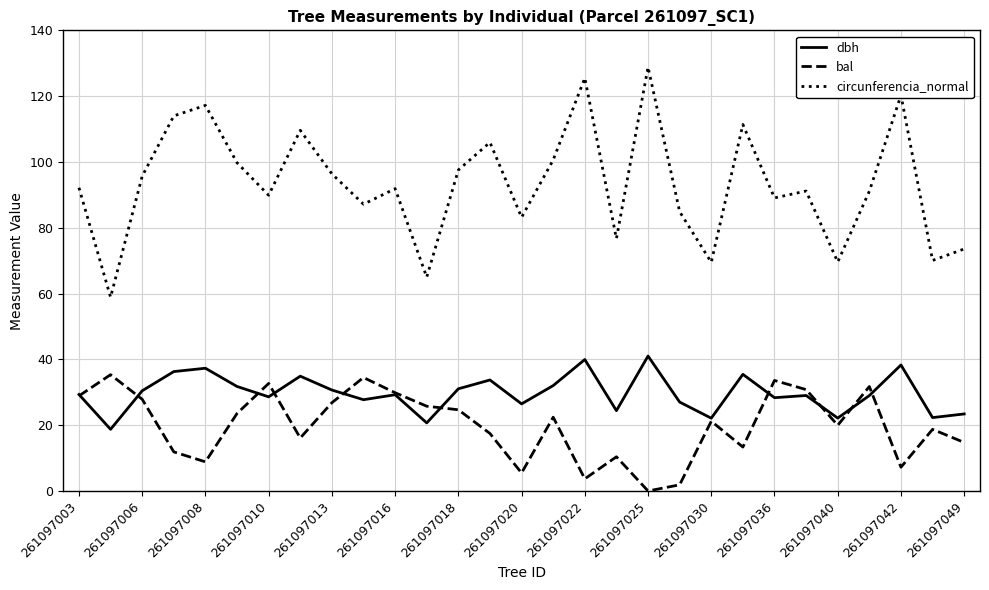

Which series has the largest total across all categories?

circunferencia_normal